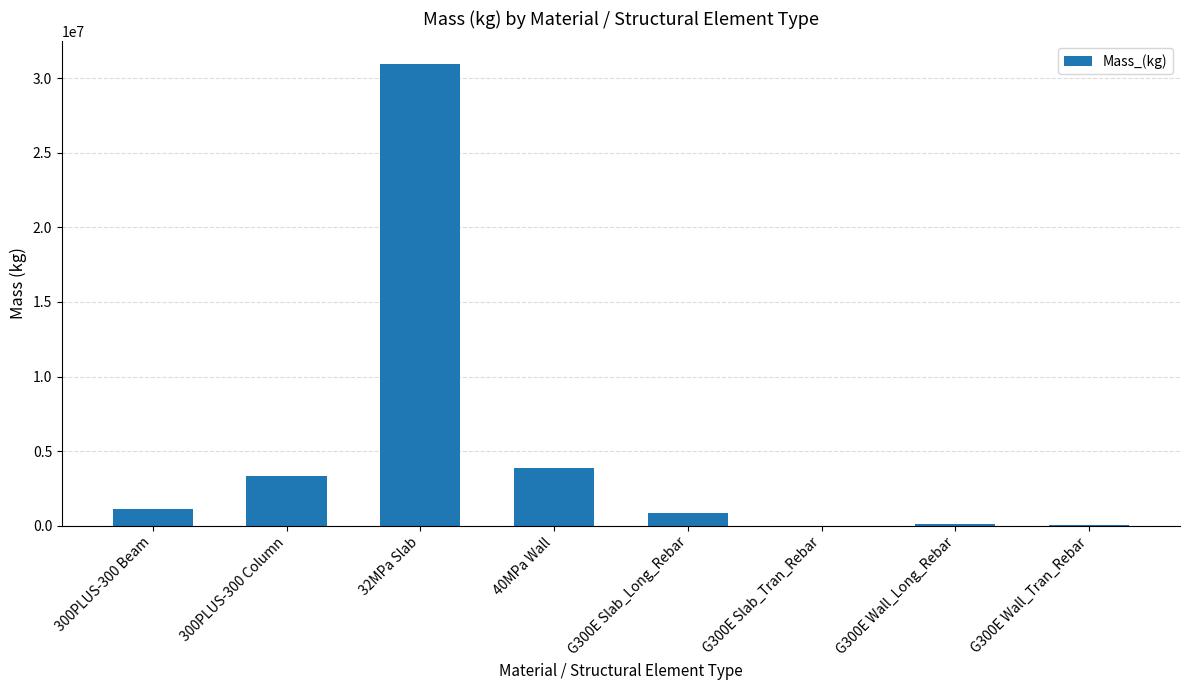

Between G300E Wall_Tran_Rebar and G300E Slab_Long_Rebar, which is larger?

G300E Slab_Long_Rebar